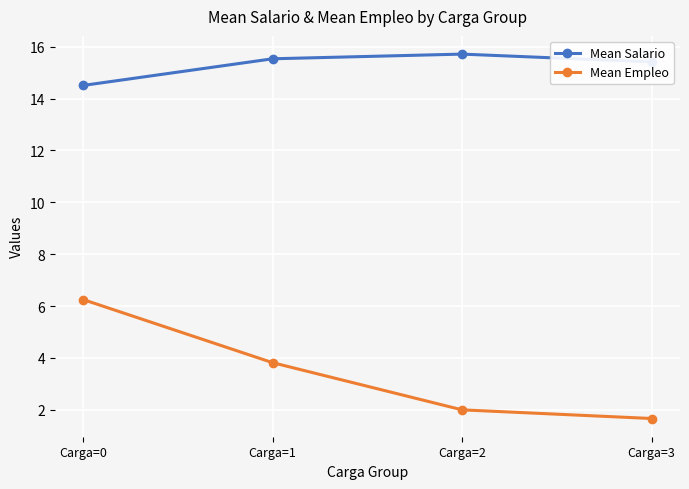

List the series in order of their peak value, highest first.

Mean Salario, Mean Empleo